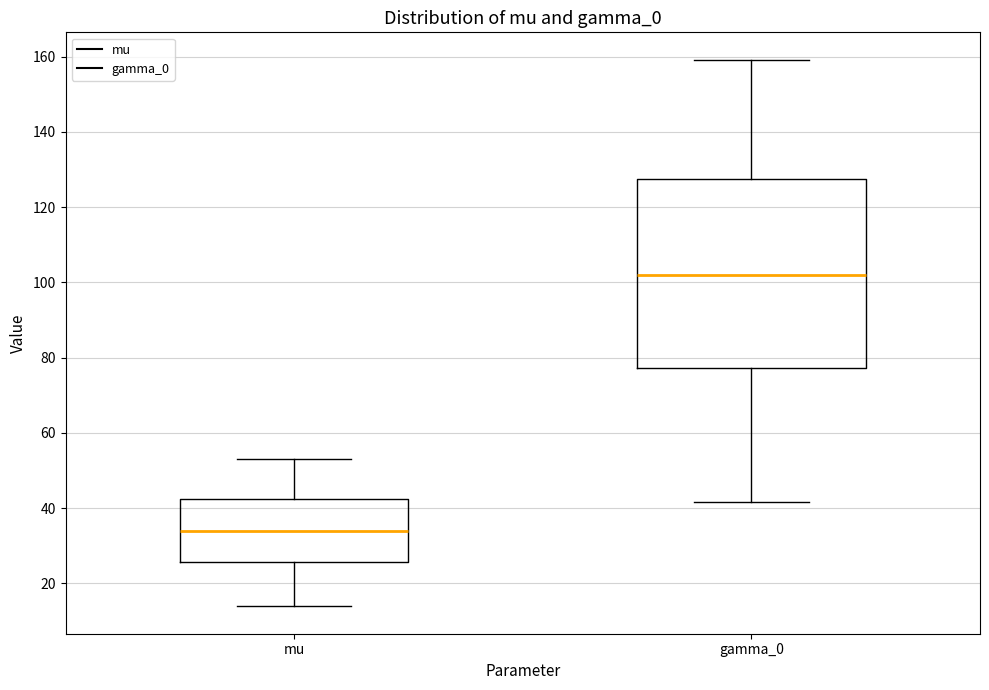

Where does the lower whisker of the box for gamma_0 end on the y-axis? The values are not printed on the chart, so give them approximately, as read against the axis.

42